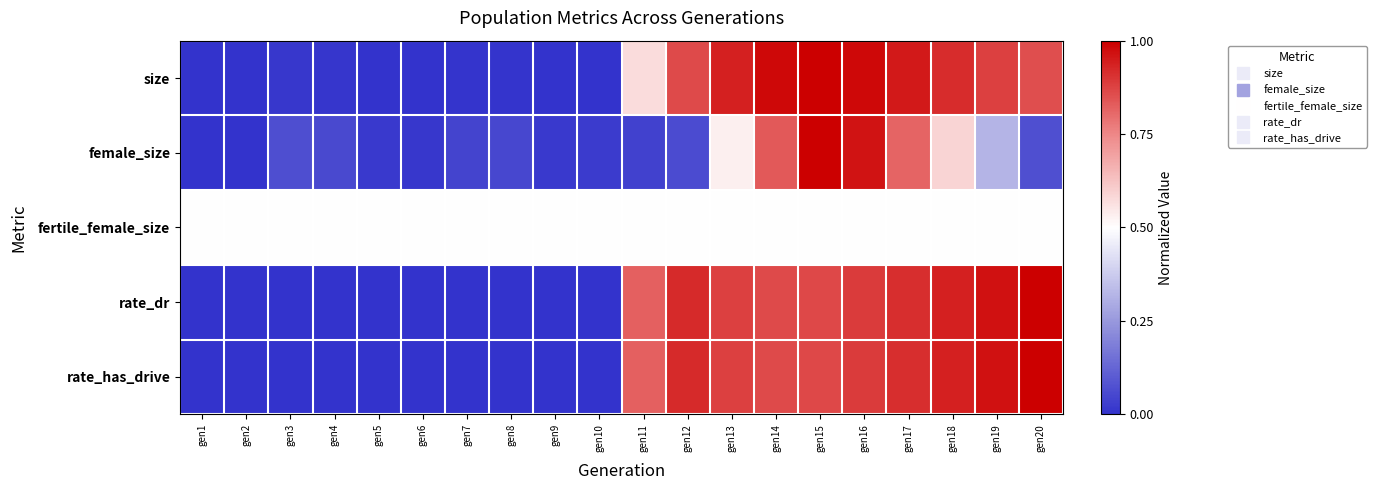

Reading right to left, transcribe all the data shown in this chart.

size: gen20=0.9	gen19=0.9	gen18=0.9	gen17=1.0	gen16=1.0	gen15=1.0	gen14=1.0	gen13=0.9	gen12=0.9	gen11=0.6	gen10=0.0	gen9=0.0	gen8=0.0	gen7=0.0	gen6=0.0	gen5=0.0	gen4=0.0	gen3=0.0	gen2=0.0	gen1=0.0
female_size: gen20=0.1	gen19=0.3	gen18=0.6	gen17=0.8	gen16=1.0	gen15=1.0	gen14=0.8	gen13=0.5	gen12=0.1	gen11=0.0	gen10=0.0	gen9=0.0	gen8=0.1	gen7=0.0	gen6=0.0	gen5=0.0	gen4=0.1	gen3=0.1	gen2=0.0	gen1=0.0
fertile_female_size: gen20=0.5	gen19=0.5	gen18=0.5	gen17=0.5	gen16=0.5	gen15=0.5	gen14=0.5	gen13=0.5	gen12=0.5	gen11=0.5	gen10=0.5	gen9=0.5	gen8=0.5	gen7=0.5	gen6=0.5	gen5=0.5	gen4=0.5	gen3=0.5	gen2=0.5	gen1=0.5
rate_dr: gen20=1.0	gen19=1.0	gen18=0.9	gen17=0.9	gen16=0.9	gen15=0.9	gen14=0.9	gen13=0.9	gen12=0.9	gen11=0.8	gen10=0.0	gen9=0.0	gen8=0.0	gen7=0.0	gen6=0.0	gen5=0.0	gen4=0.0	gen3=0.0	gen2=0.0	gen1=0.0
rate_has_drive: gen20=1.0	gen19=1.0	gen18=0.9	gen17=0.9	gen16=0.9	gen15=0.9	gen14=0.9	gen13=0.9	gen12=0.9	gen11=0.8	gen10=0.0	gen9=0.0	gen8=0.0	gen7=0.0	gen6=0.0	gen5=0.0	gen4=0.0	gen3=0.0	gen2=0.0	gen1=0.0